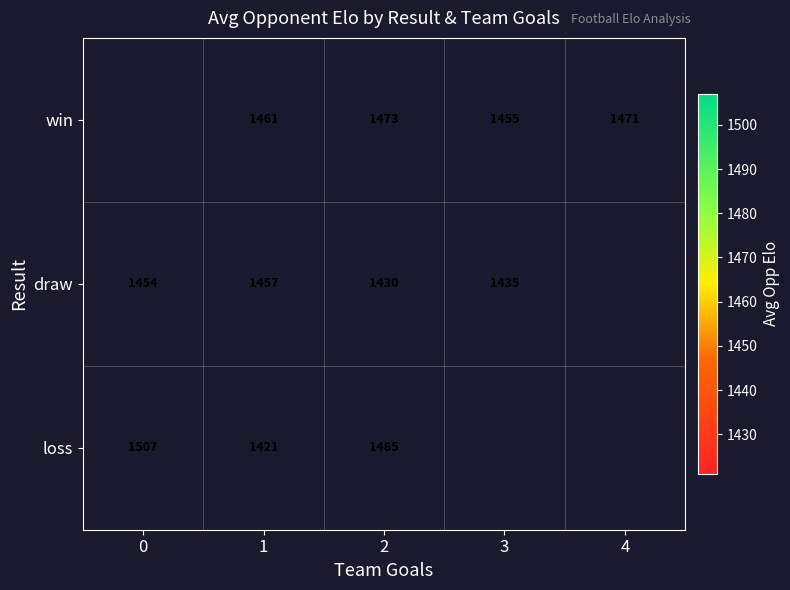

Rank the series at 1 from lowest to highest value.

loss, draw, win